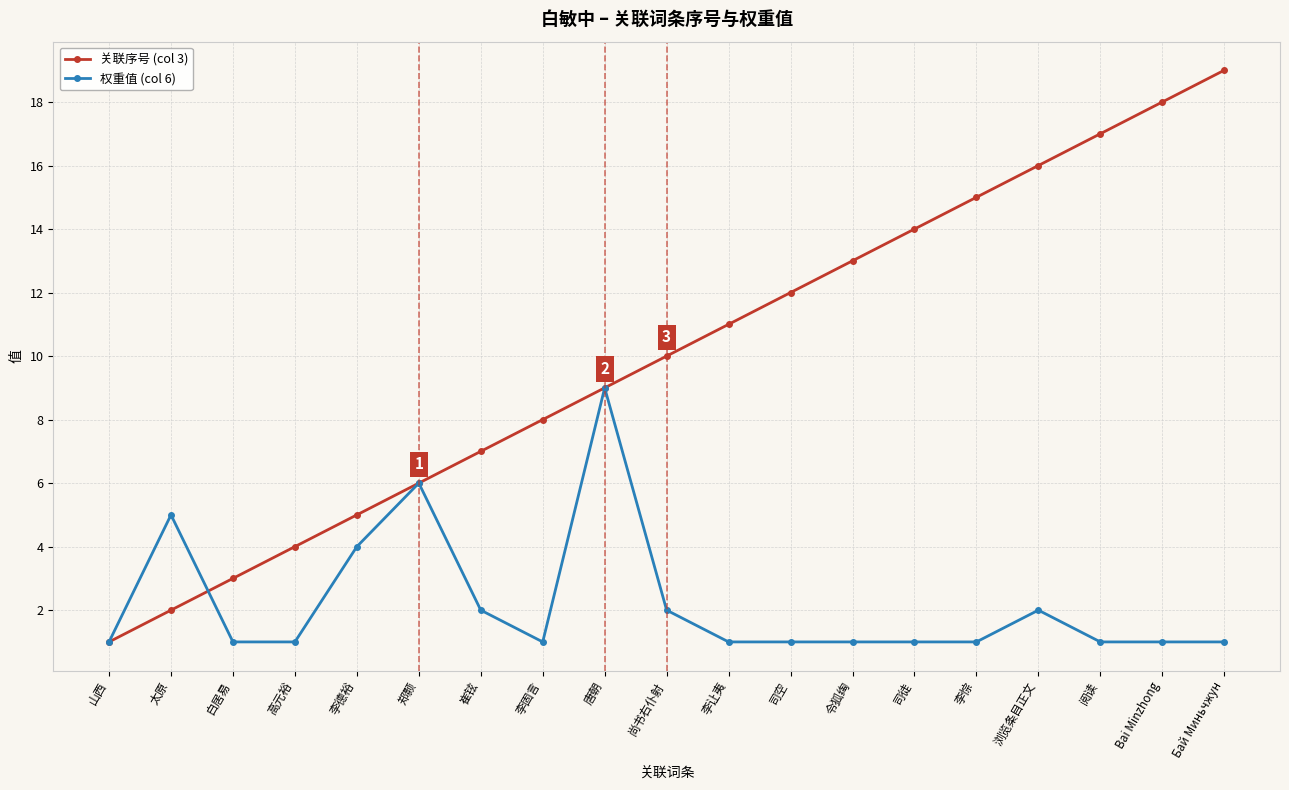

Which category has the lowest value in the 关联序号 (col 3) series?

山西